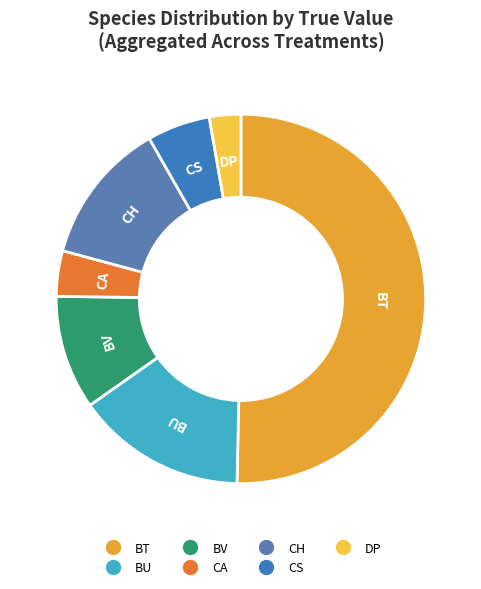

Is the sum of BT and BU greater than half?

Yes